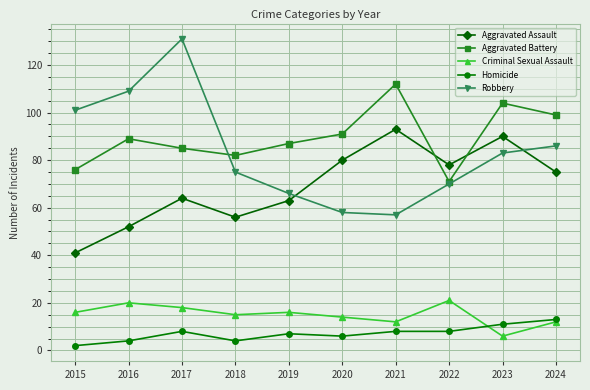

In Robbery, how many points are higher than both neighbors (excluding endpoints)?

1